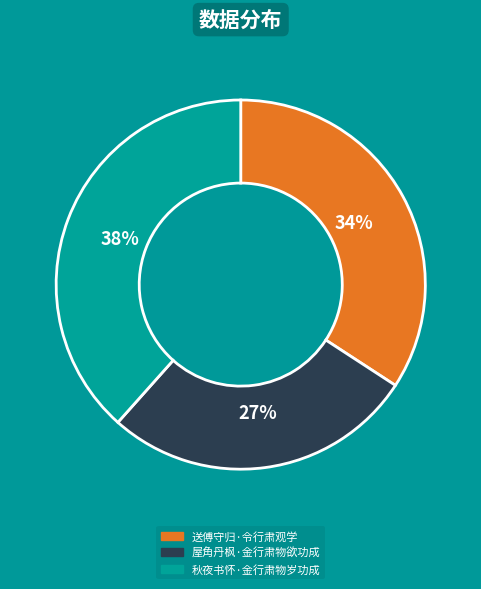

Count the number of slices in the pie.

3